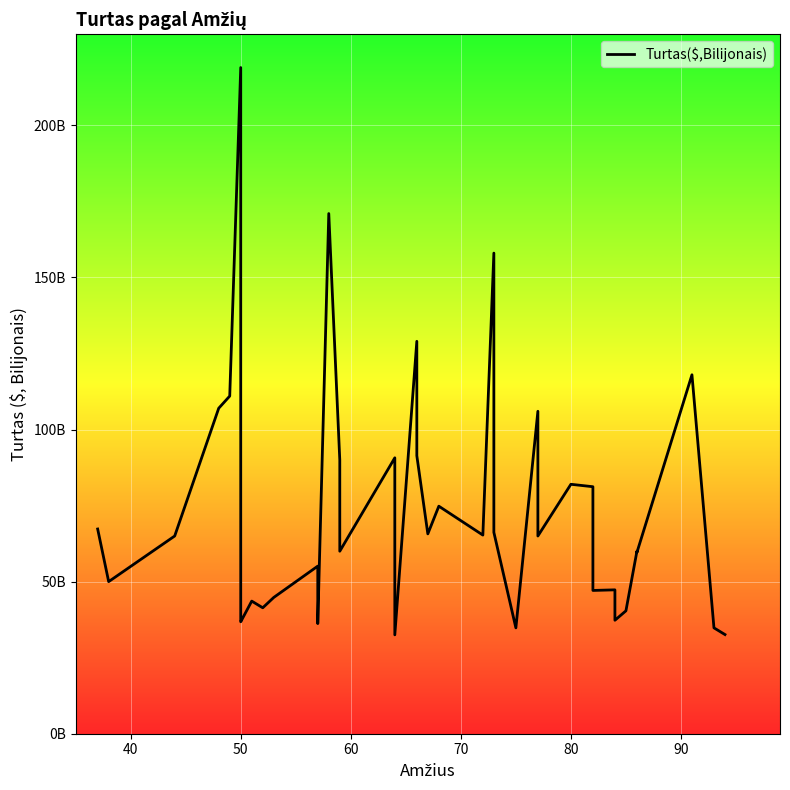

What is the average value?

72.6